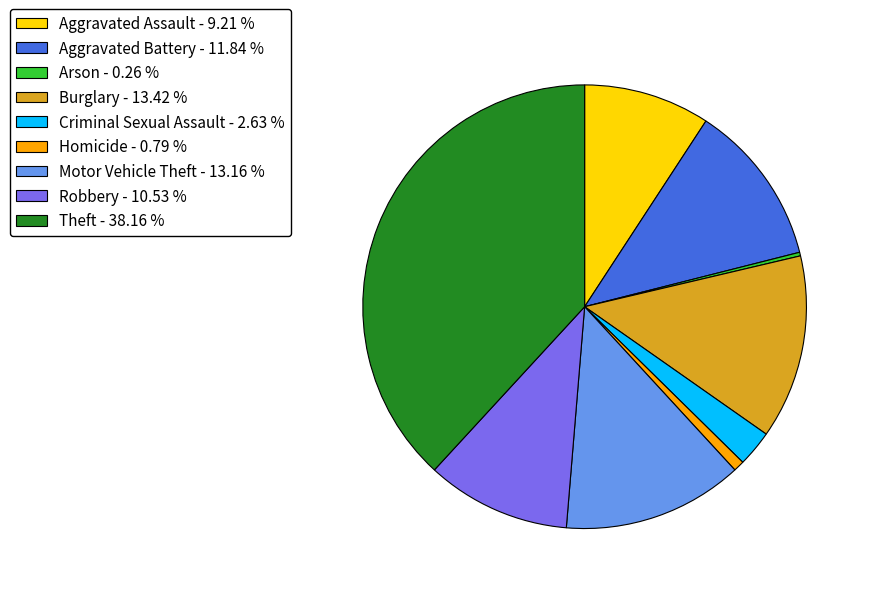

Is it true that Burglary is 1% of the pie?

False